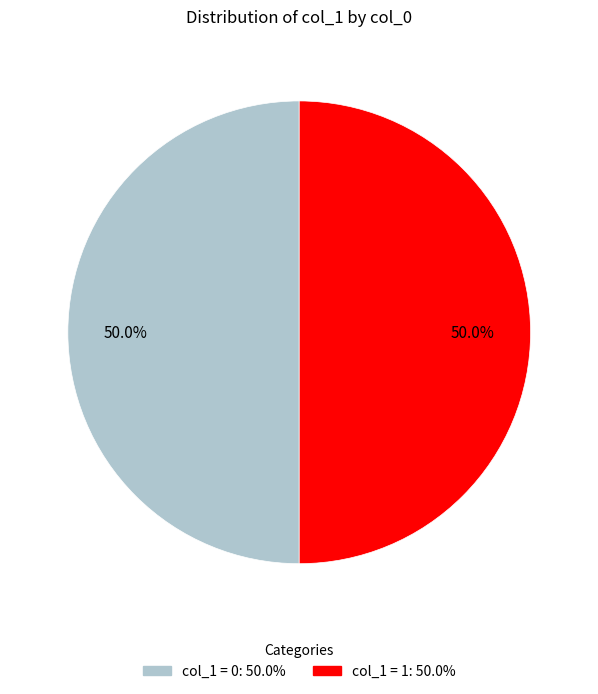

What is the ratio of the value at col_1 = 0: 50.0% to the value at col_1 = 1: 50.0%?

1.0